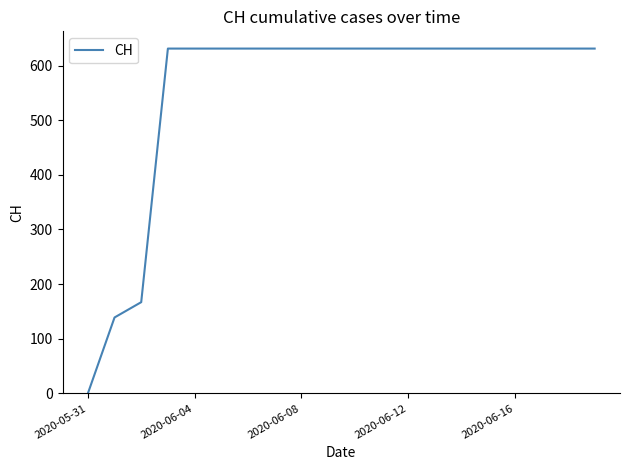

What is the sum of all values?

11033